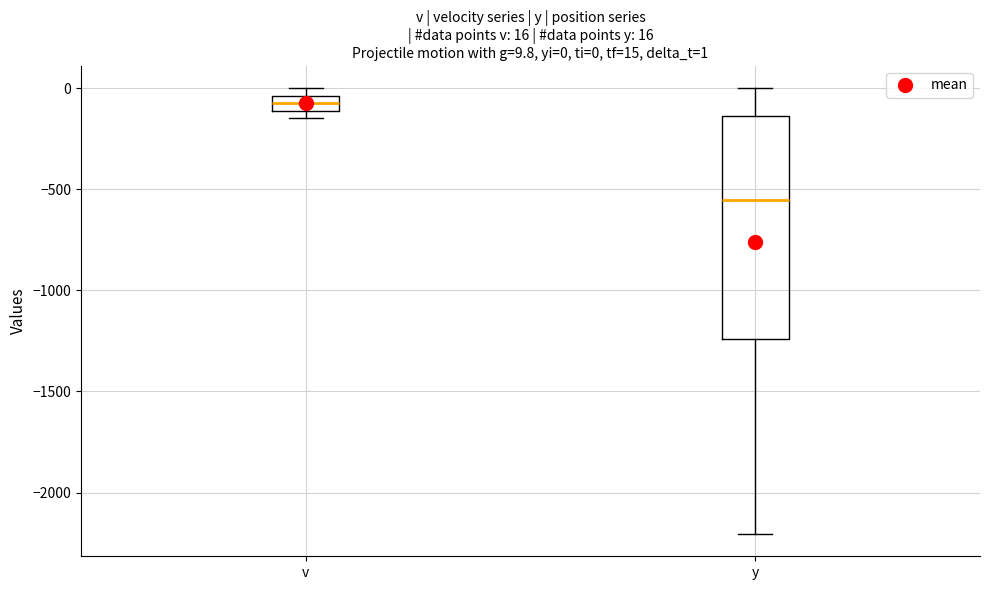

Which box has the lowest median line?

y